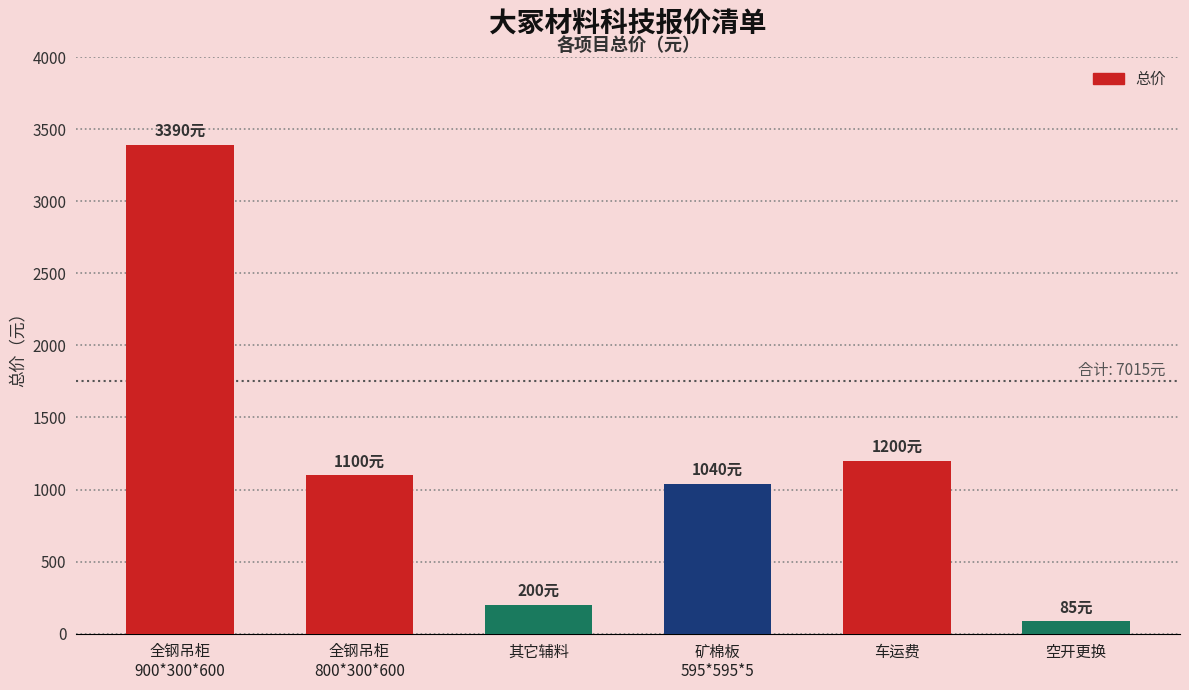

What is the greatest value displayed?

3390